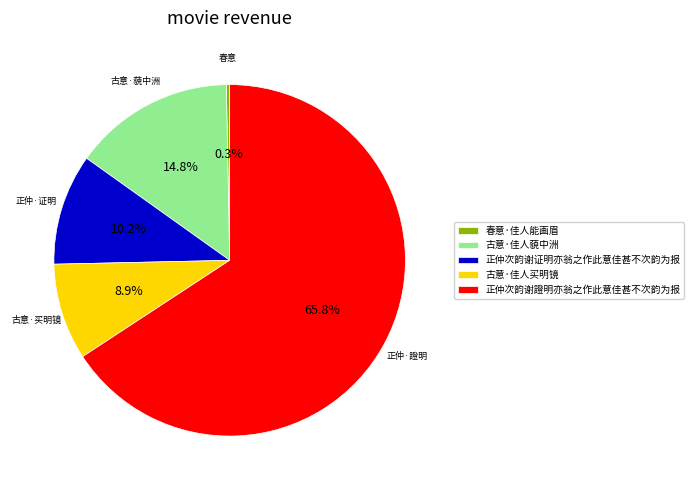

Approximately how many times larger is the value at 古意·佳人藐中洲 compared to 正仲次韵谢证明亦翁之作此意佳甚不次韵为报?

1.5